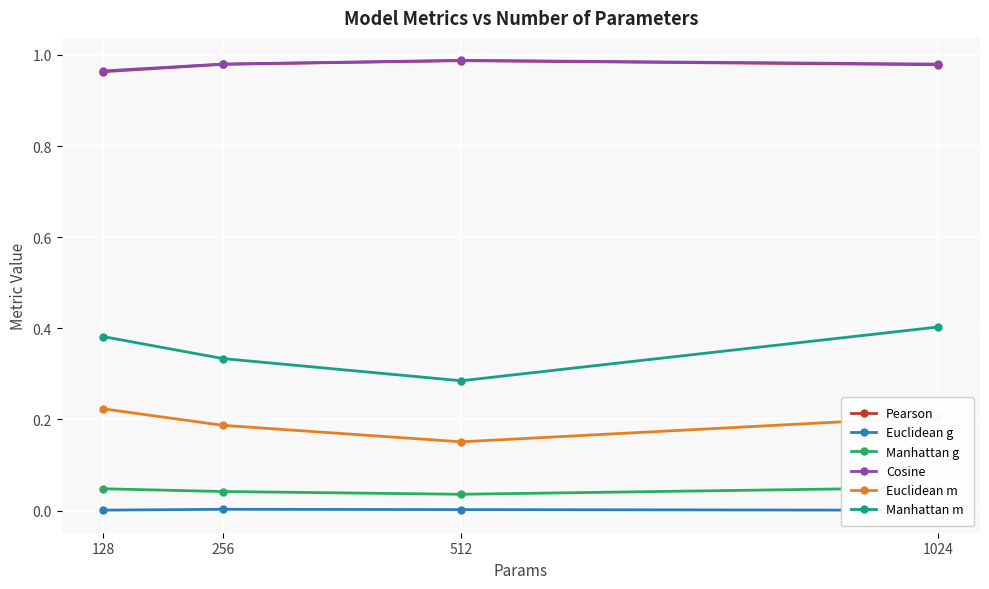

Rank the series by their maximum value, from highest to lowest.

Cosine, Pearson, Manhattan m, Euclidean m, Manhattan g, Euclidean g